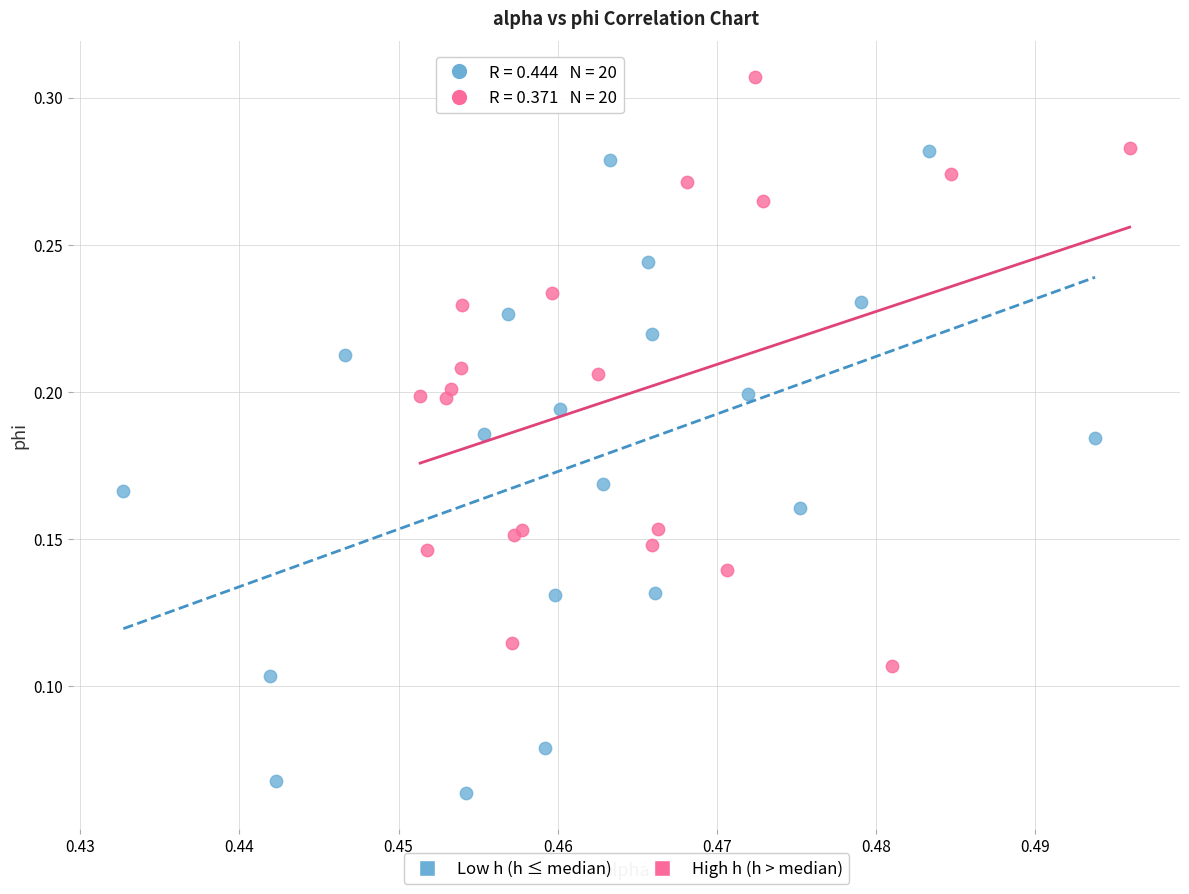

Which series contains the highest Y value?

High h (h > median)